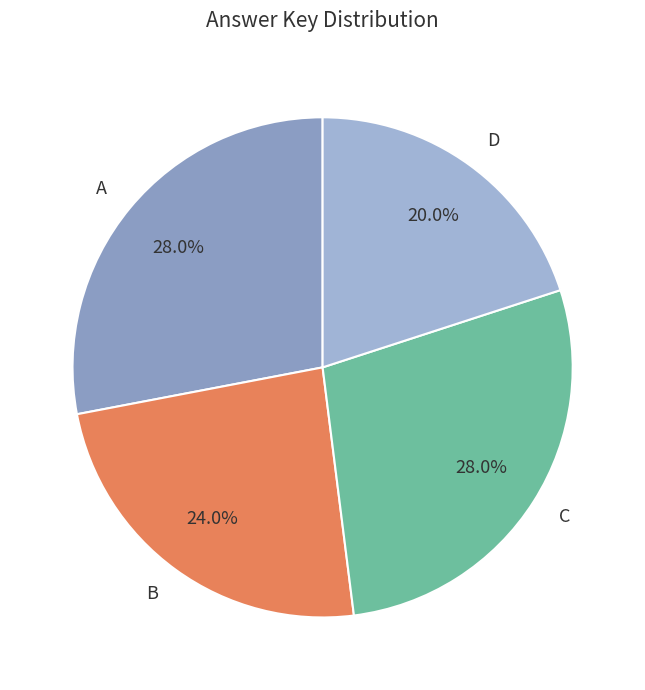

Approximately how many times larger is the value at D compared to C?

0.7